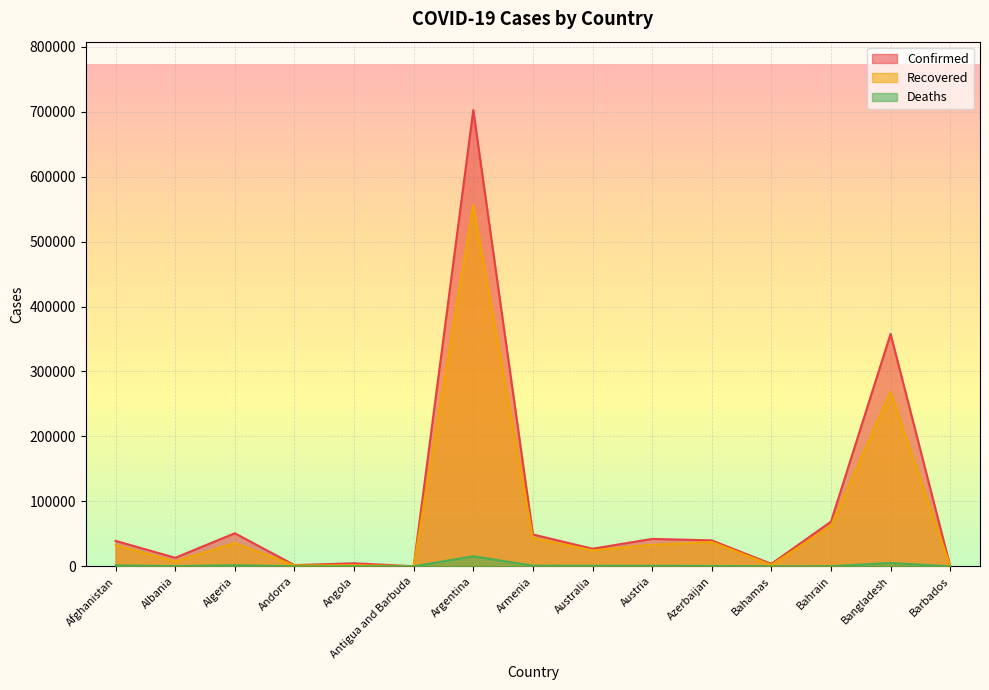

How many distinct data groups are displayed?

3